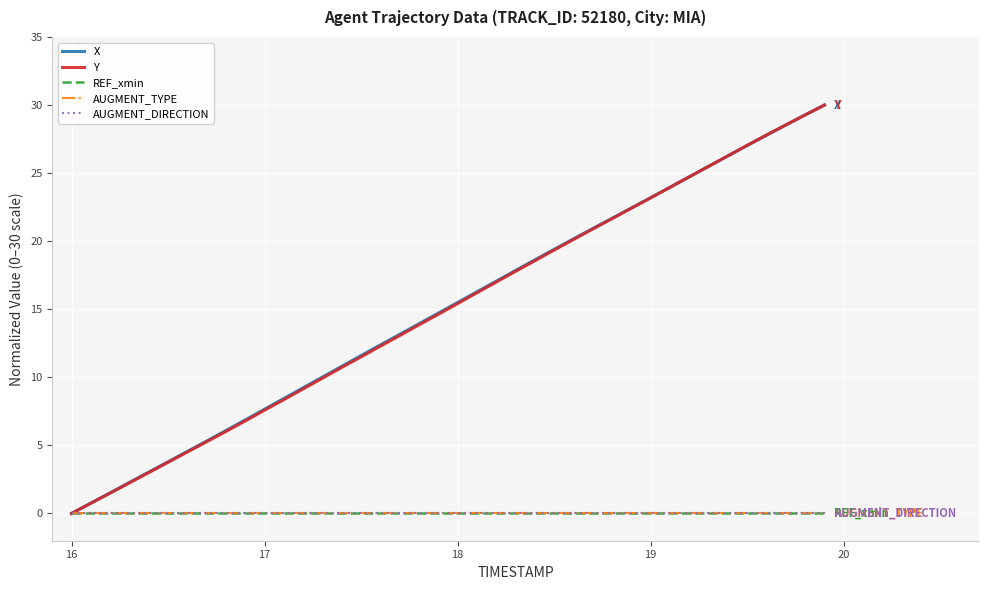

Is this an area chart (filled region under the line)?

No